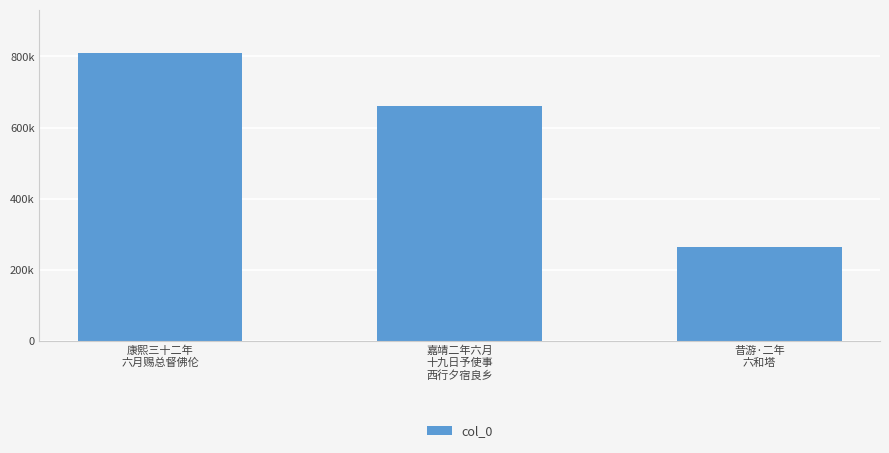

Reading left to right, transcribe all the data shown in this chart.

809525	661841	265112